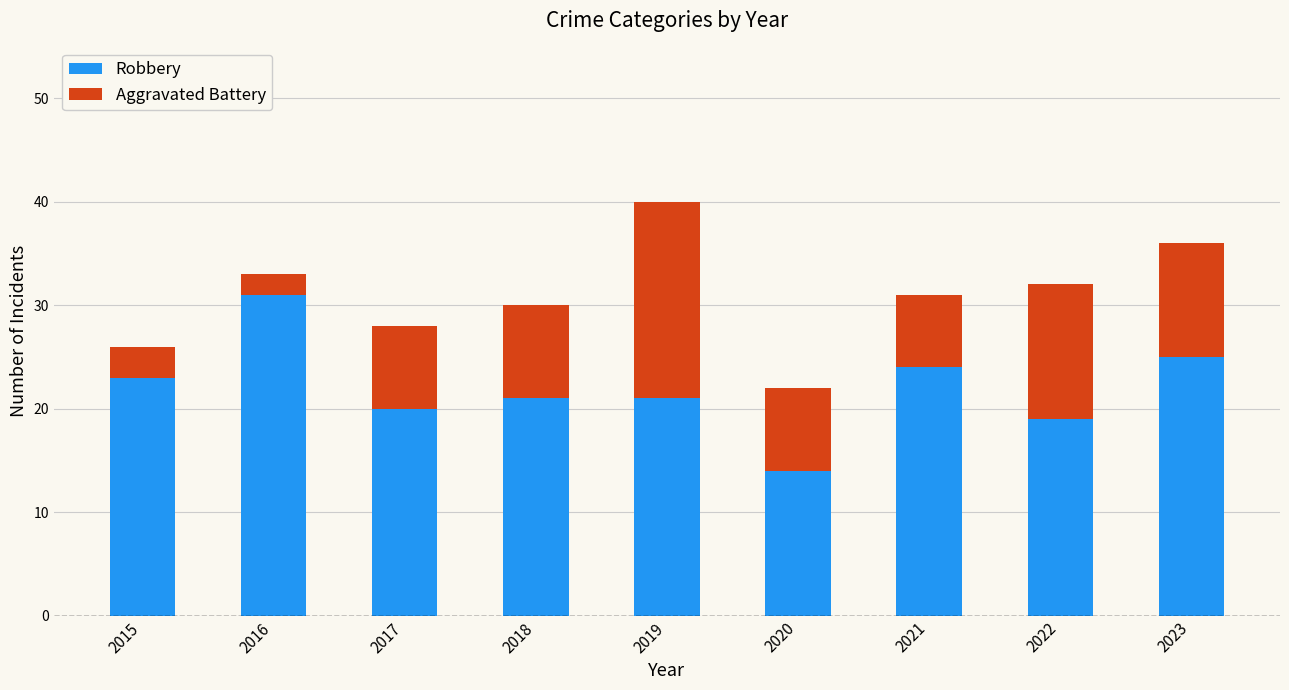

The value of Robbery at 2019 is 32. True or false?

False